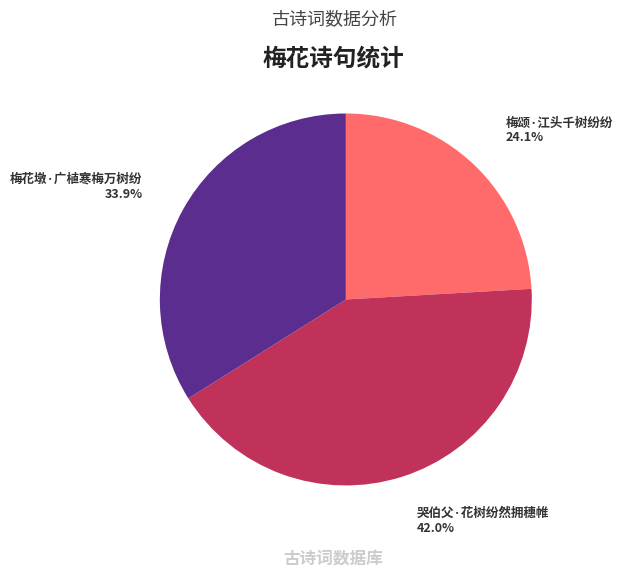

True or false: 哭伯父·花树纷然拥穗帷 accounts for 52% of the total.

False